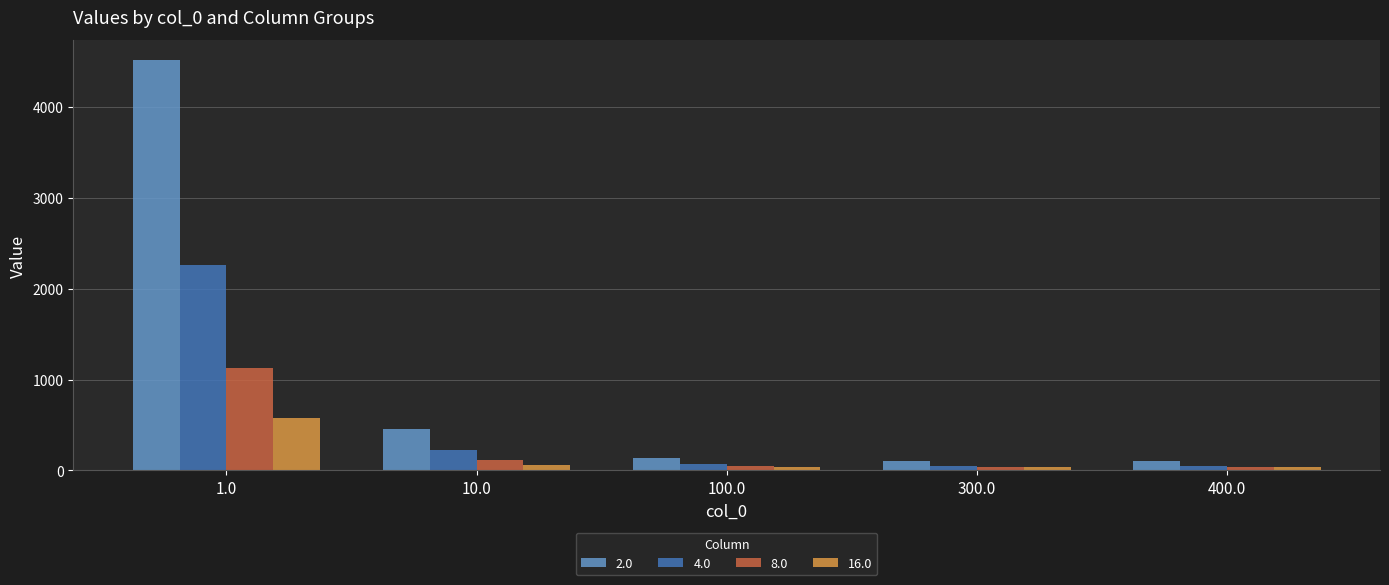

The value of 8.0 at 10.0 is 113.3. True or false?

True